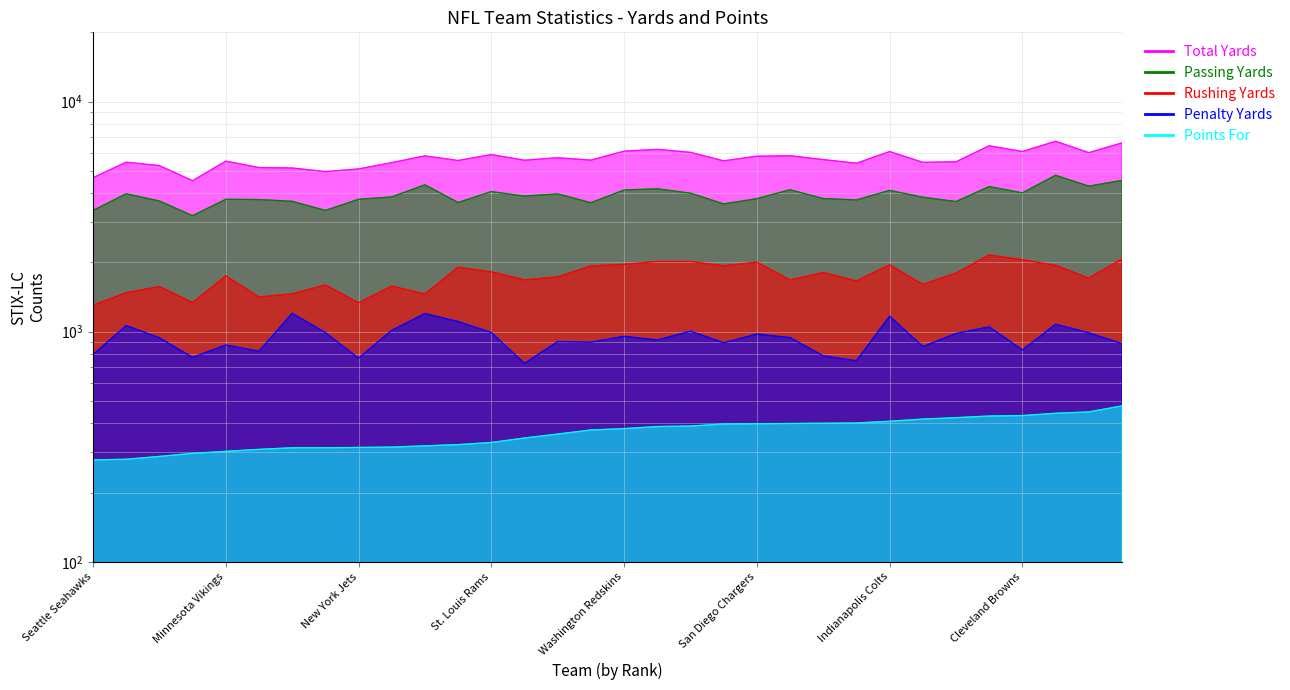

Is it true that Total Yards equals 6426 at Philadelphia Eagles?

True